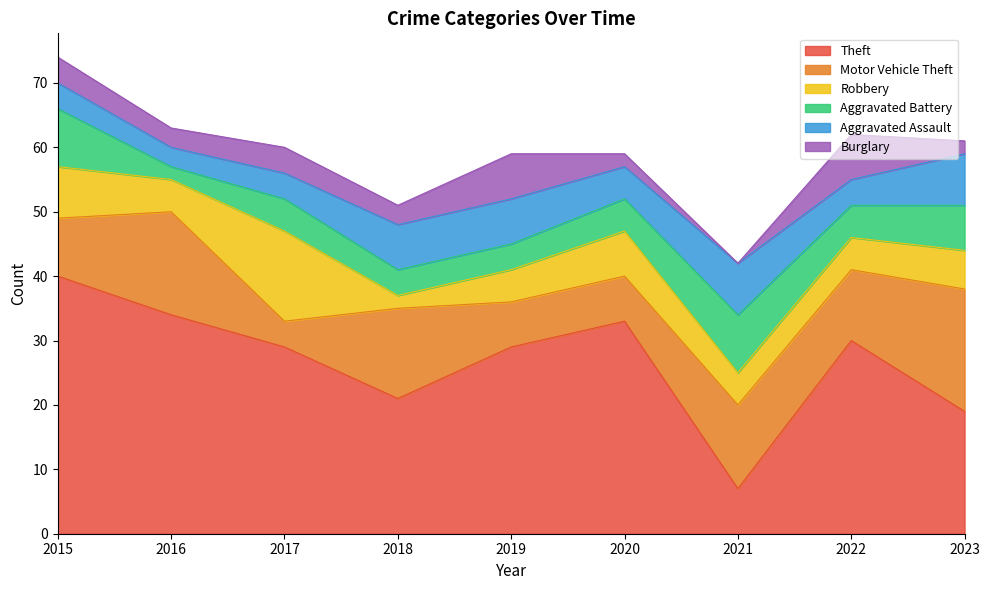

Rank the series at 2016 from highest to lowest value.

Theft, Motor Vehicle Theft, Robbery, Aggravated Assault, Burglary, Aggravated Battery